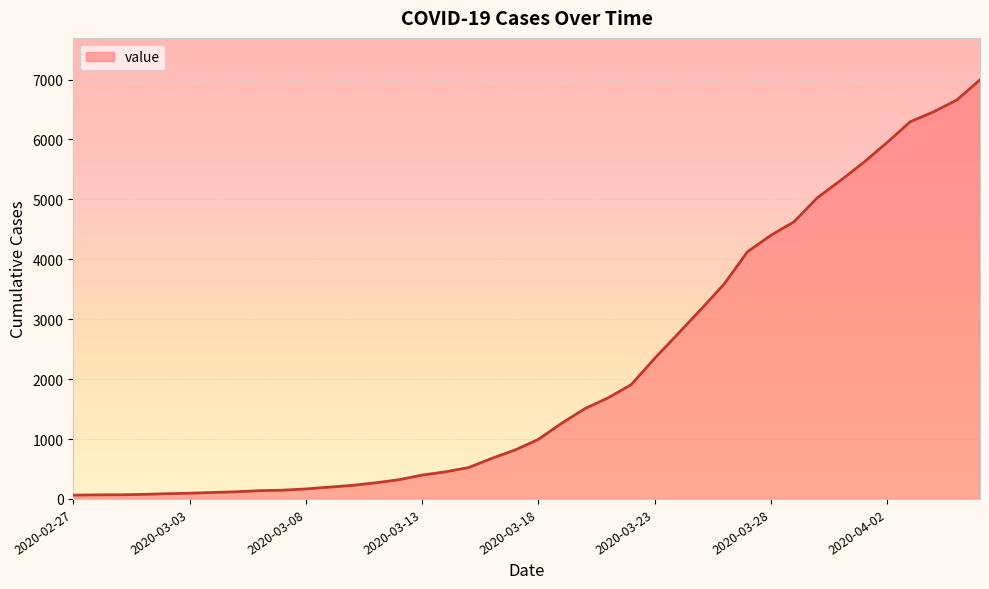

What is the greatest value displayed?

6995